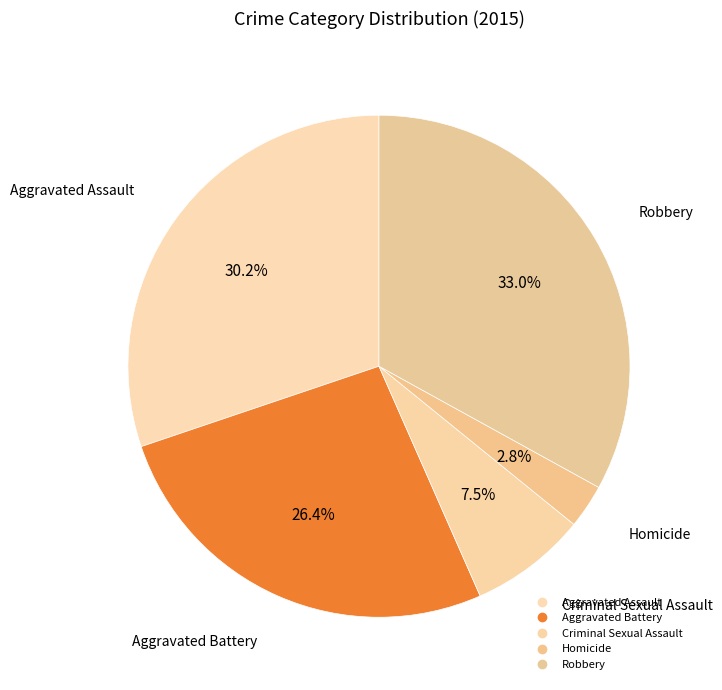

Count the number of slices in the pie.

5